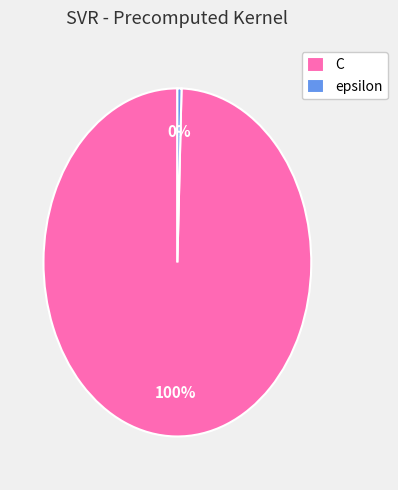

Do epsilon and C together represent more than half of the pie?

Yes